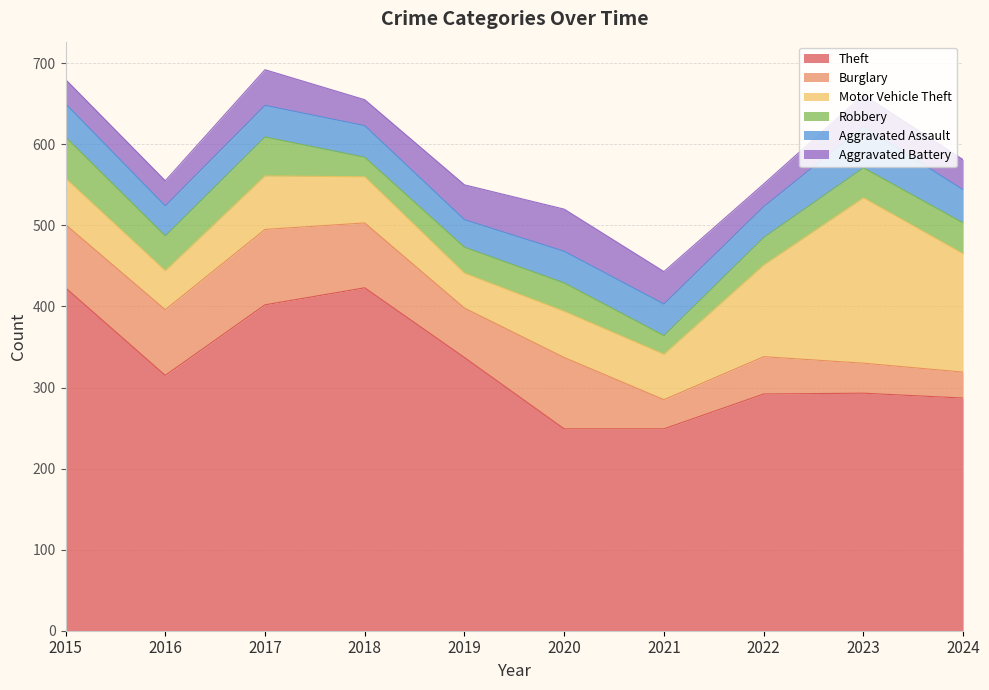

At which label is Aggravated Assault closest to 42?

2015